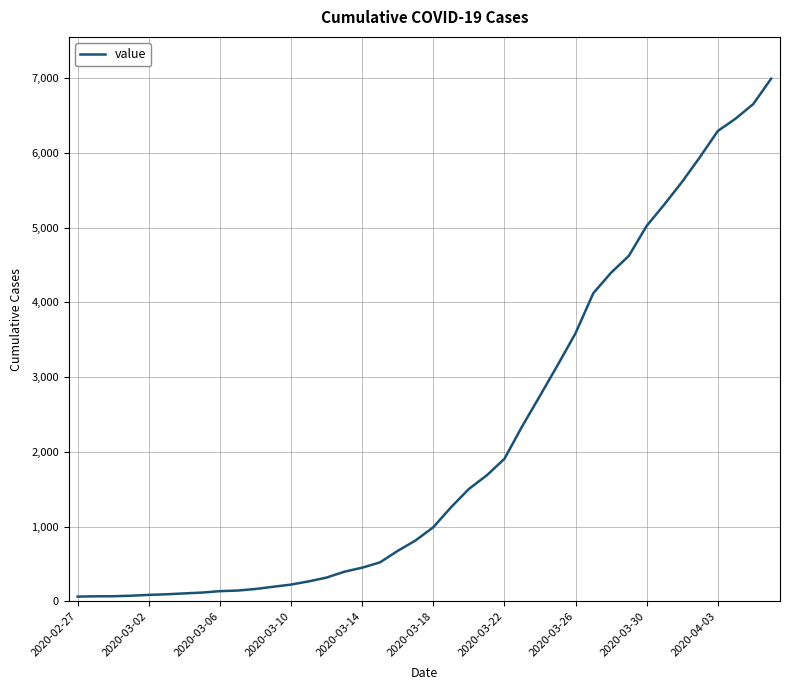

What is the difference between the maximum and minimum values?

6930